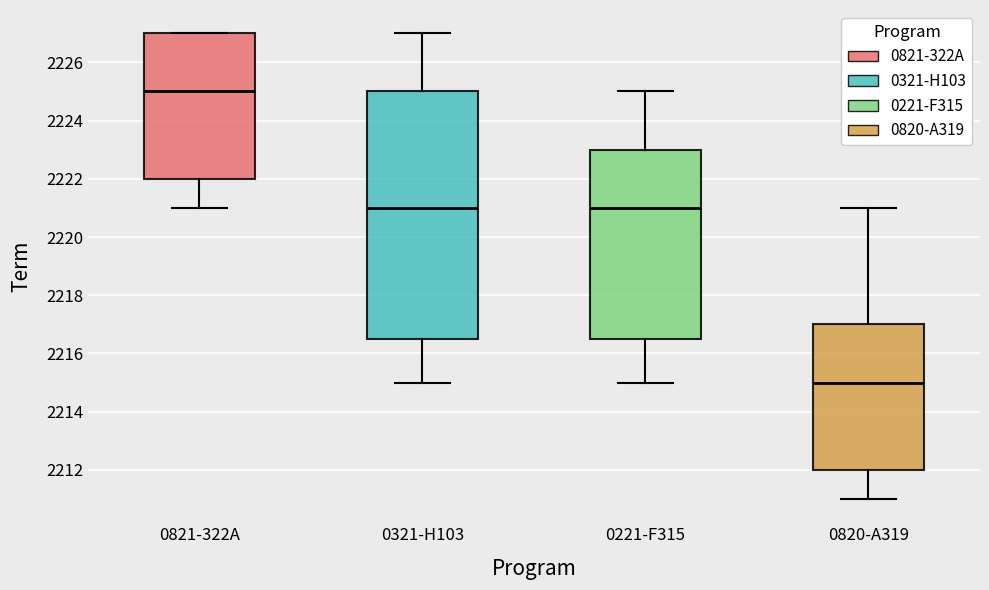

Where does the upper whisker of the box for 0221-F315 end on the y-axis? The values are not printed on the chart, so give them approximately, as read against the axis.

2225.0